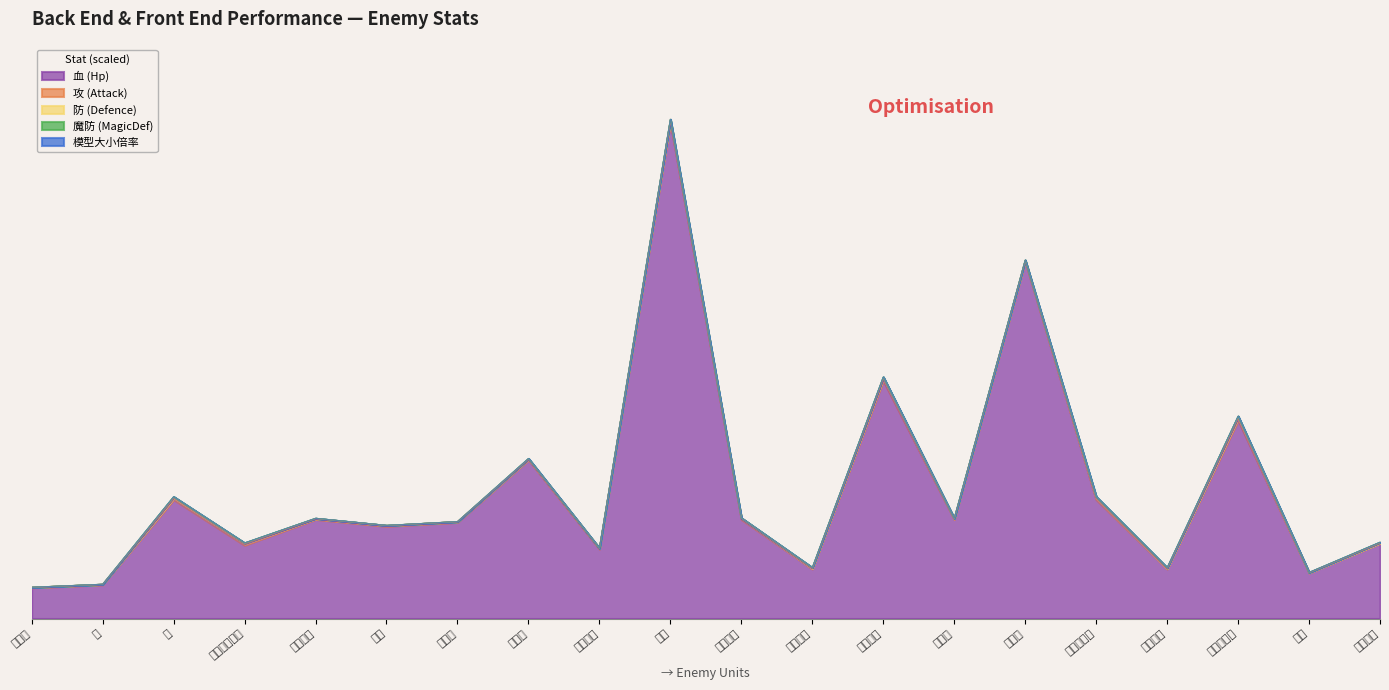

The value of 防 (Defence) at 幽灵组长 is 350. True or false?

True